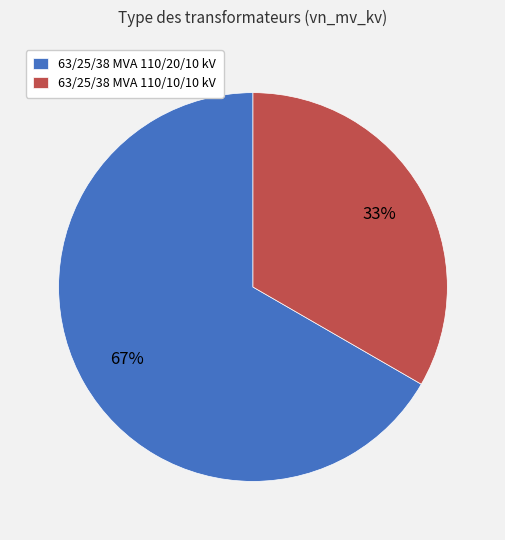

Is the sum of 63/25/38 MVA 110/10/10 kV and 63/25/38 MVA 110/20/10 kV greater than half?

Yes